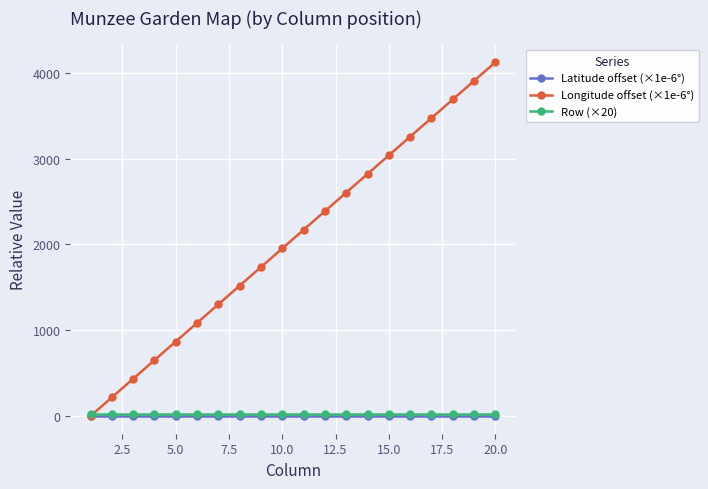

Does the chart display data point markers on the line(s)?

Yes